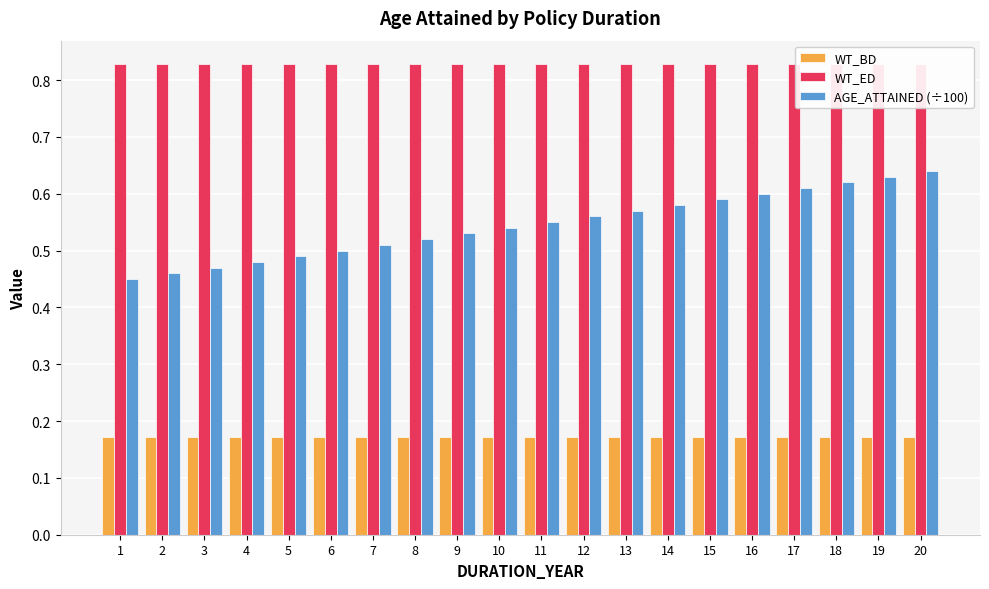

List the series in order of their peak value, lowest first.

WT_BD, AGE_ATTAINED (÷100), WT_ED